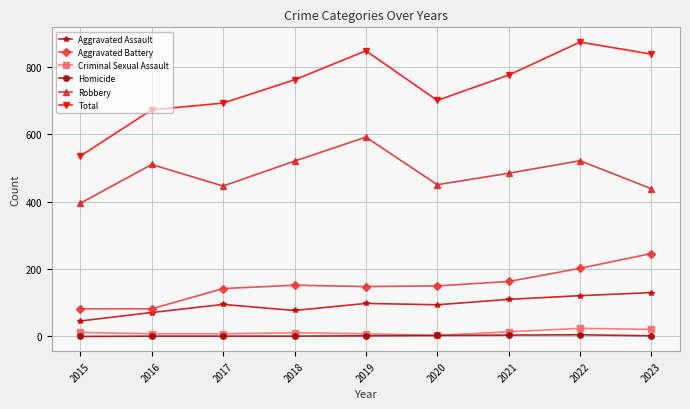

What is the approximate value of Aggravated Assault at 2015, to the nearest 5?

45